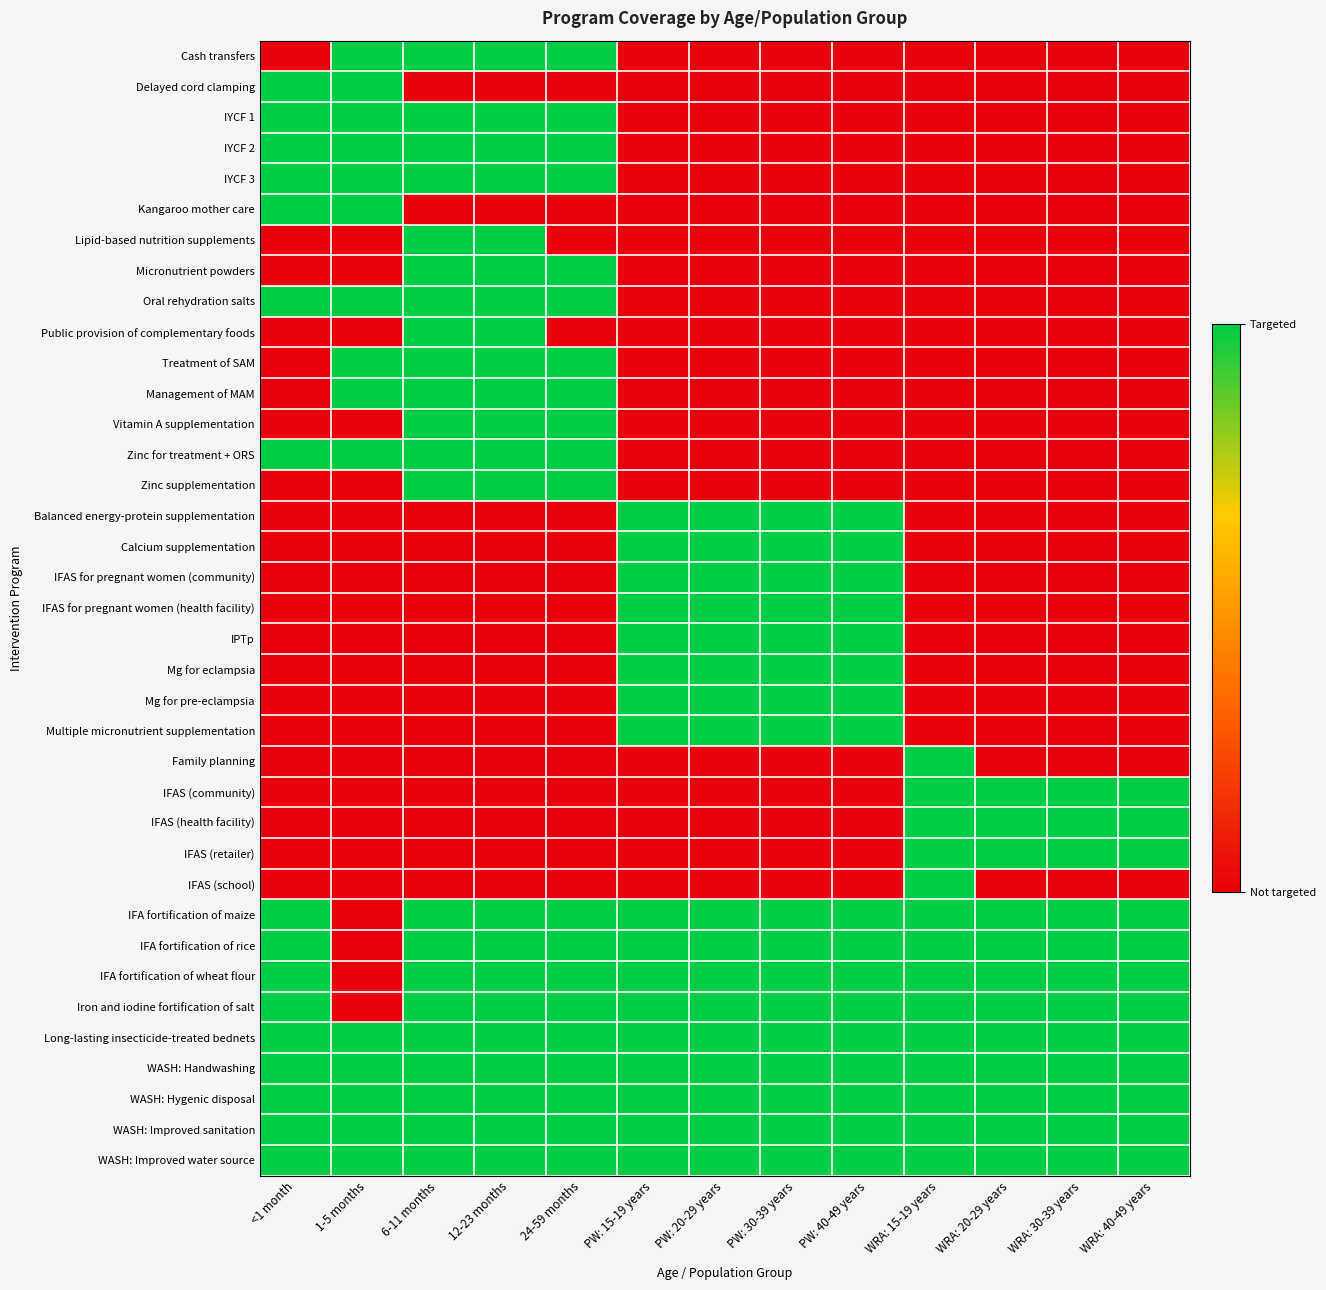

Between PW: 40-49 years and WRA: 30-39 years, which series saw the biggest shift?

Balanced energy-protein supplementation